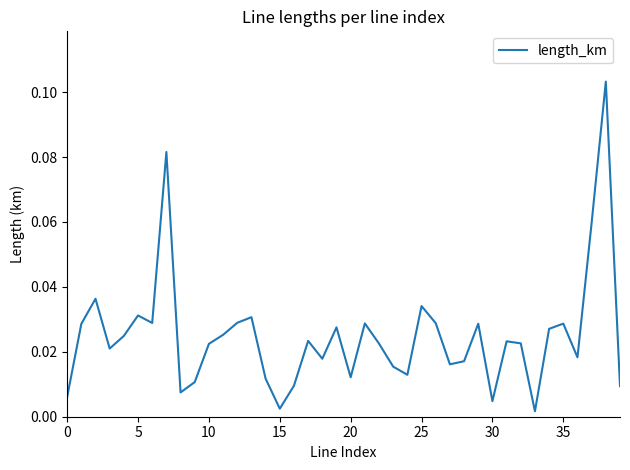

Reading left to right, what are all the values shown in this chart?

0.0	0.0	0.0	0.0	0.0	0.0	0.0	0.1	0.0	0.0	0.0	0.0	0.0	0.0	0.0	0.0	0.0	0.0	0.0	0.0	0.0	0.0	0.0	0.0	0.0	0.0	0.0	0.0	0.0	0.0	0.0	0.0	0.0	0.0	0.0	0.0	0.0	0.1	0.1	0.0